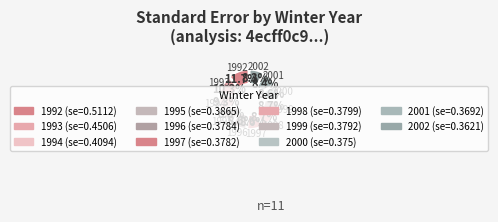

How many slices are in this pie chart?

11